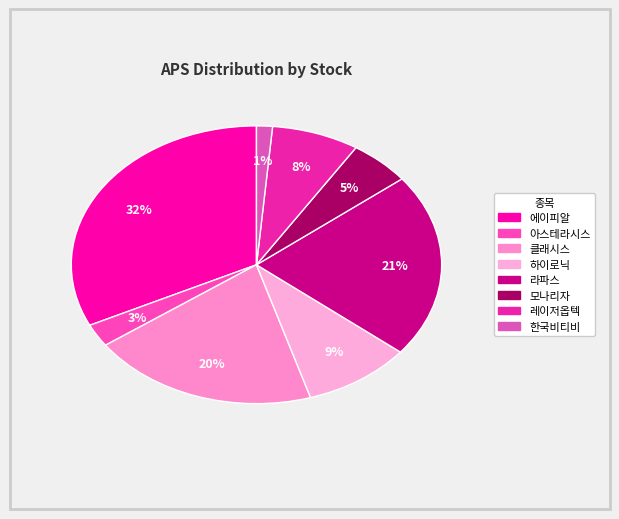

How many slices are in this pie chart?

8